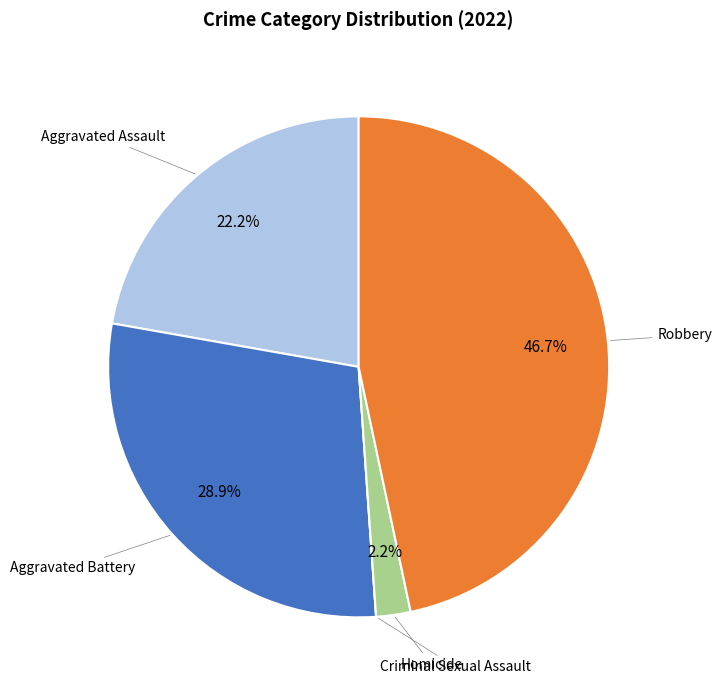

Does any single category account for the majority?

No